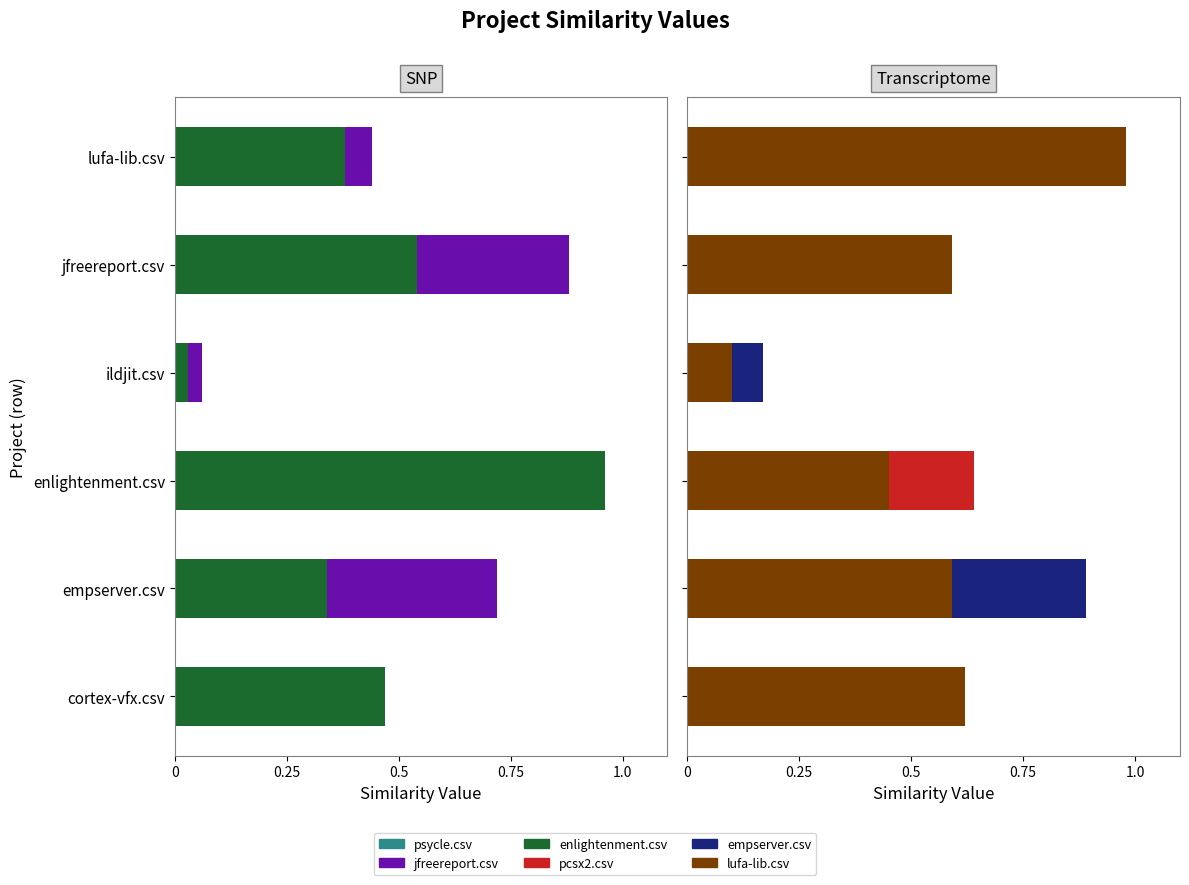

What are all the series names shown in the legend?

psycle.csv, jfreereport.csv, enlightenment.csv, pcsx2.csv, empserver.csv, lufa-lib.csv